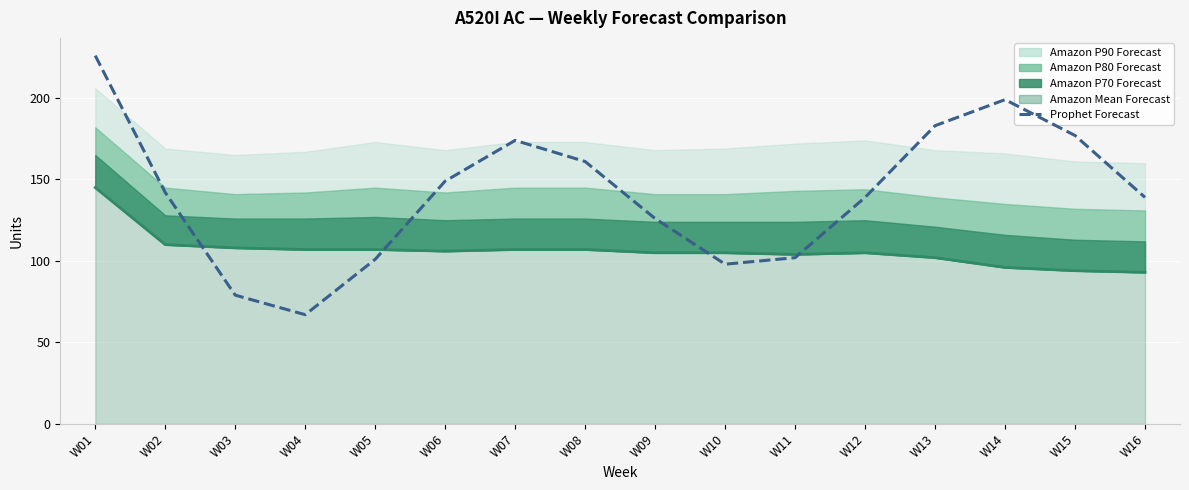

What is the sum of the values at W08 and W06?

310